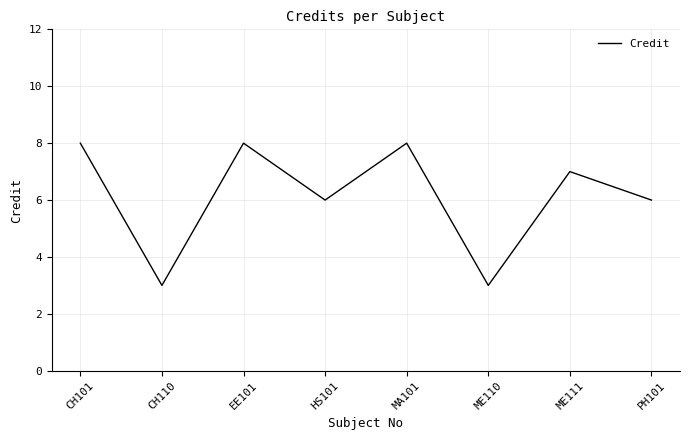

What is the ratio of the value at CH101 to the value at MA101?

1.0